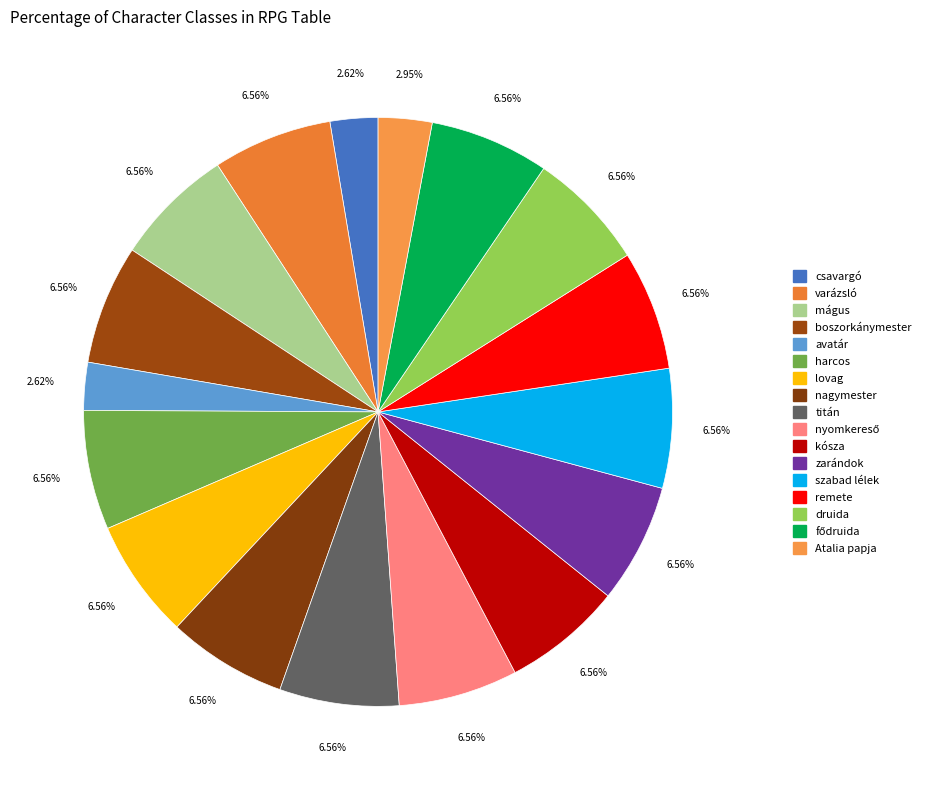

Count the number of slices in the pie.

17